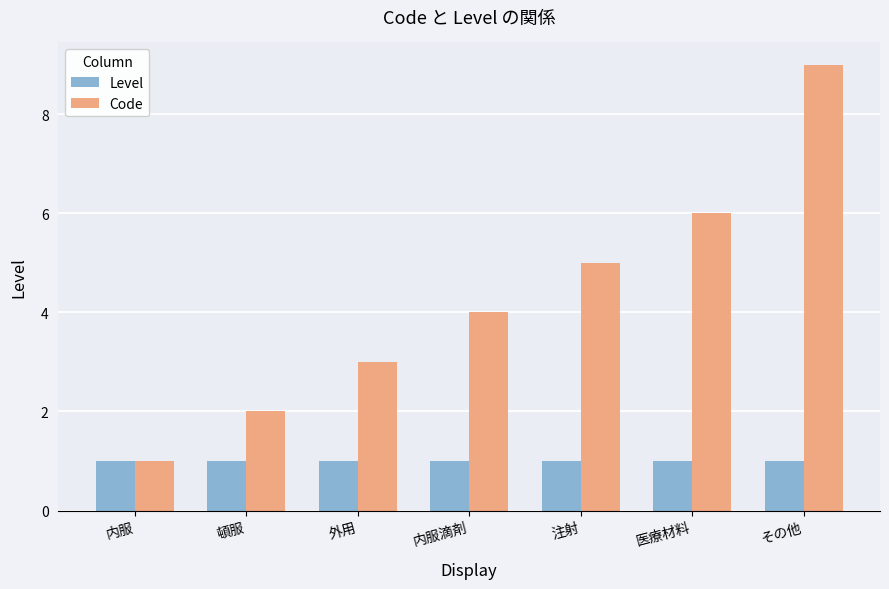

Which label corresponds to the largest value in the chart?

その他